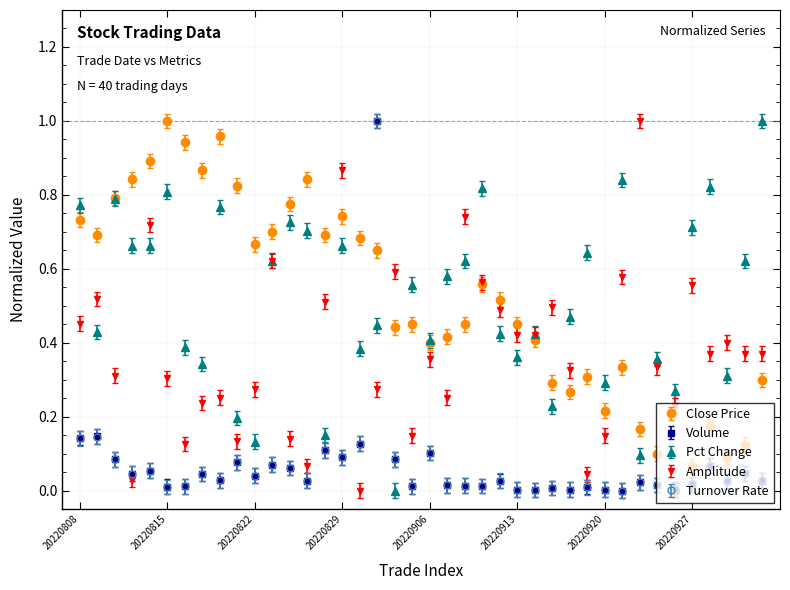

True or false: Turnover Rate and Pct Change cross at least once.

True